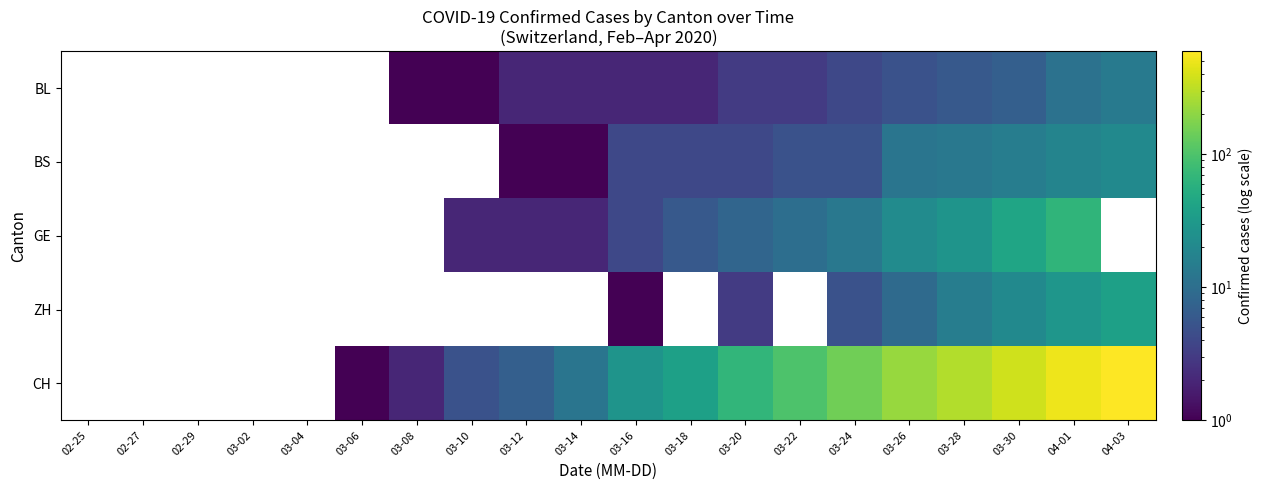

Is the value of CH at 03-20 greater than the value of BL at 03-04?

No